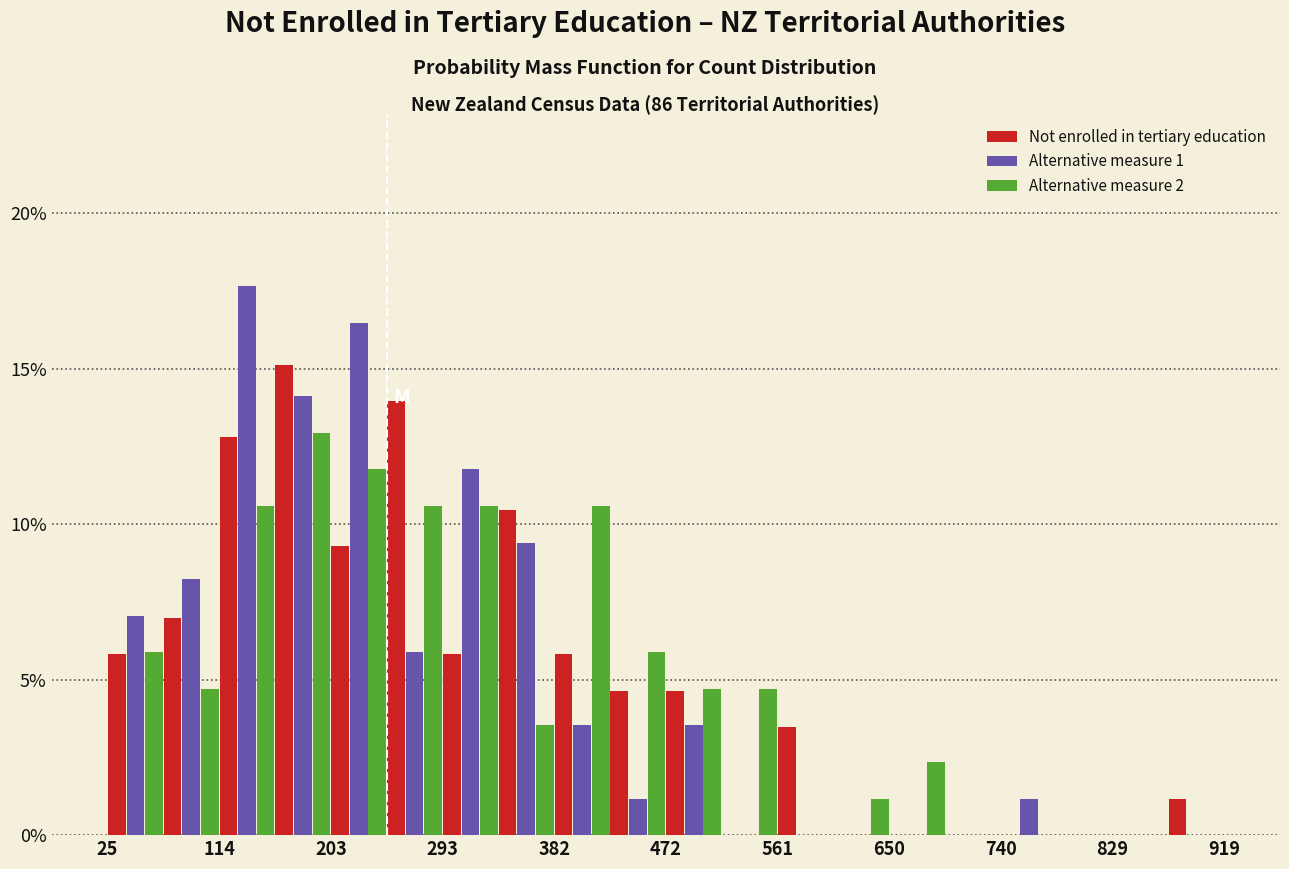

What is the height of the Not enrolled in tertiary education bar covering 200 to 250 on the x-axis? Neither the bar edges nor the heights are printed on the chart, so give them approximately, as read against the axes.

9.5